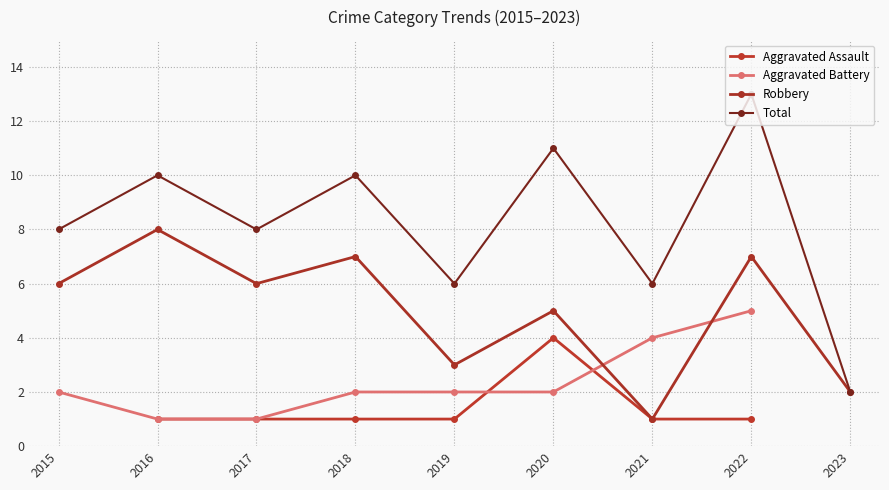

What is the sum of the Total values at 2018 and 2015?

18.0